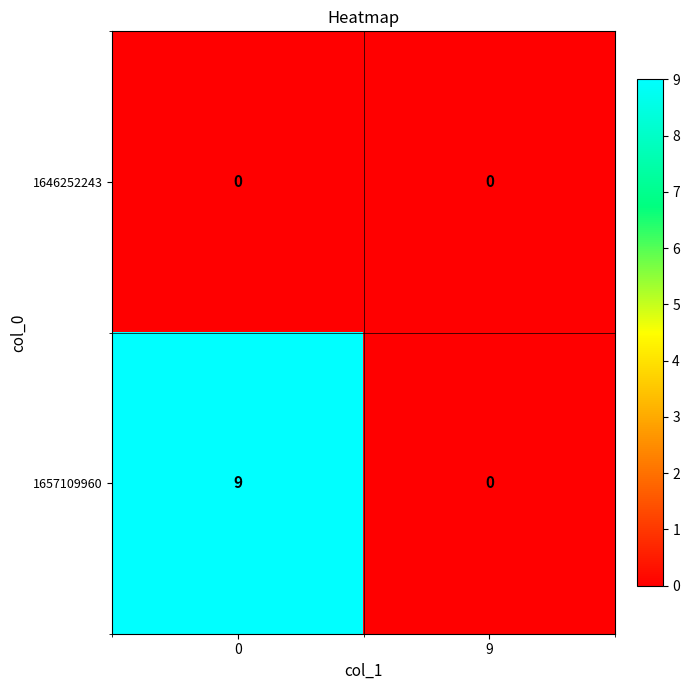

Which series changed the most between 0 and 9?

1657109960